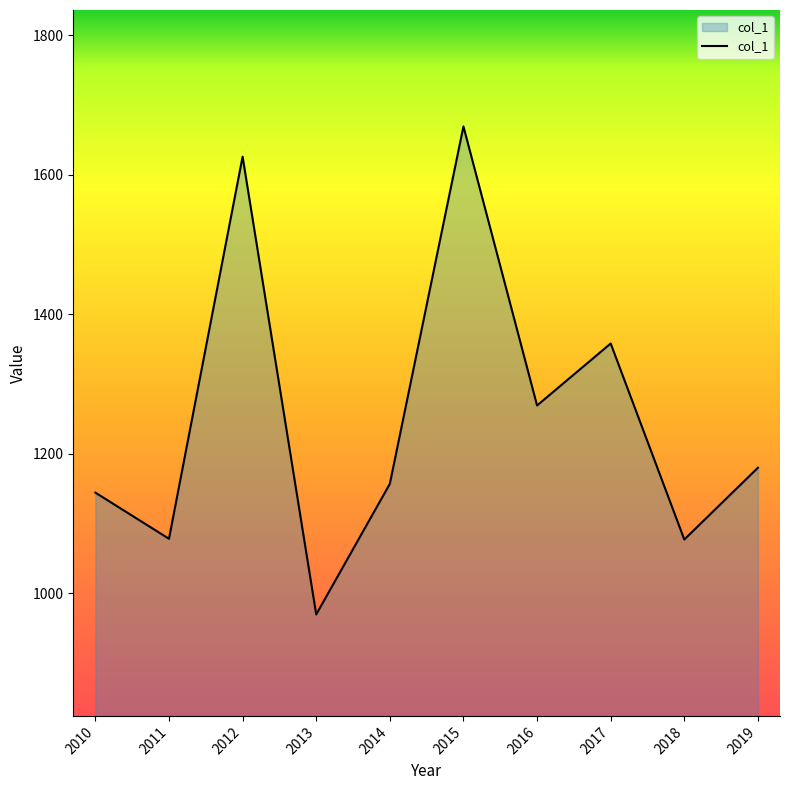

What is the difference between the maximum and minimum values?

699.7